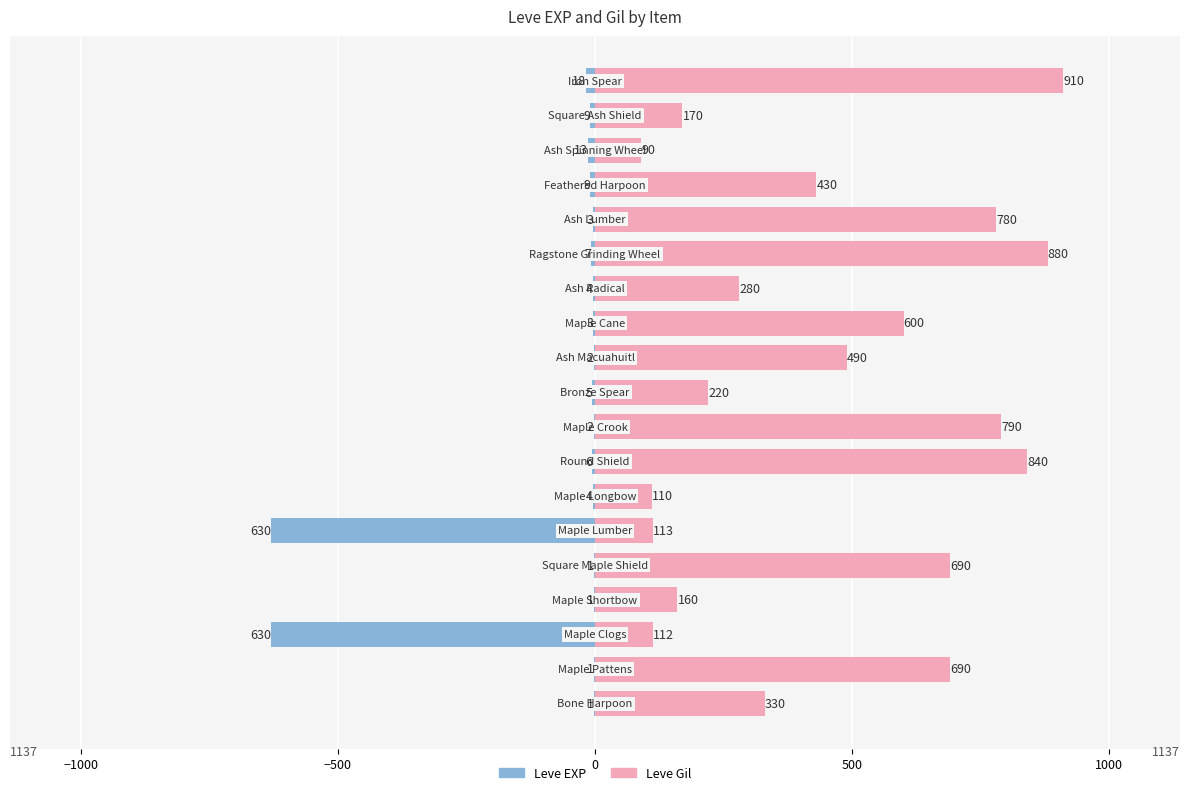

Is the value of Leve Gil at 500 greater than the value of Leve EXP at −1000?

Yes